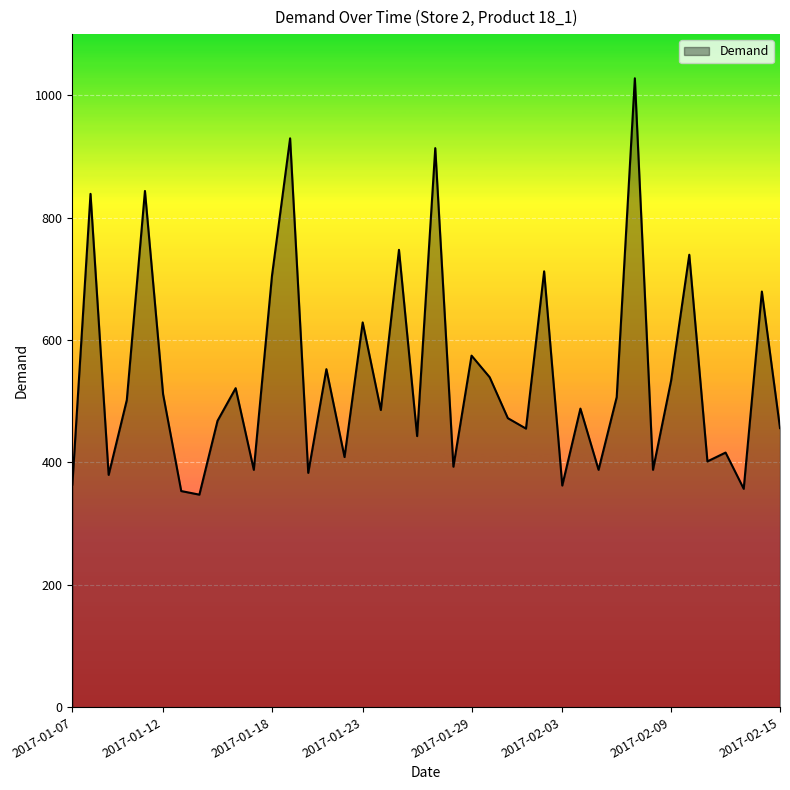

What is the minimum value shown in the chart?

347.3